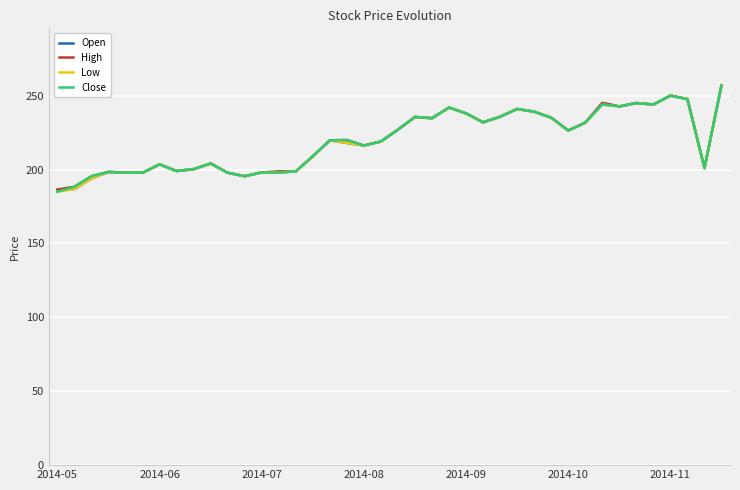

What is the smallest value displayed?

185.0